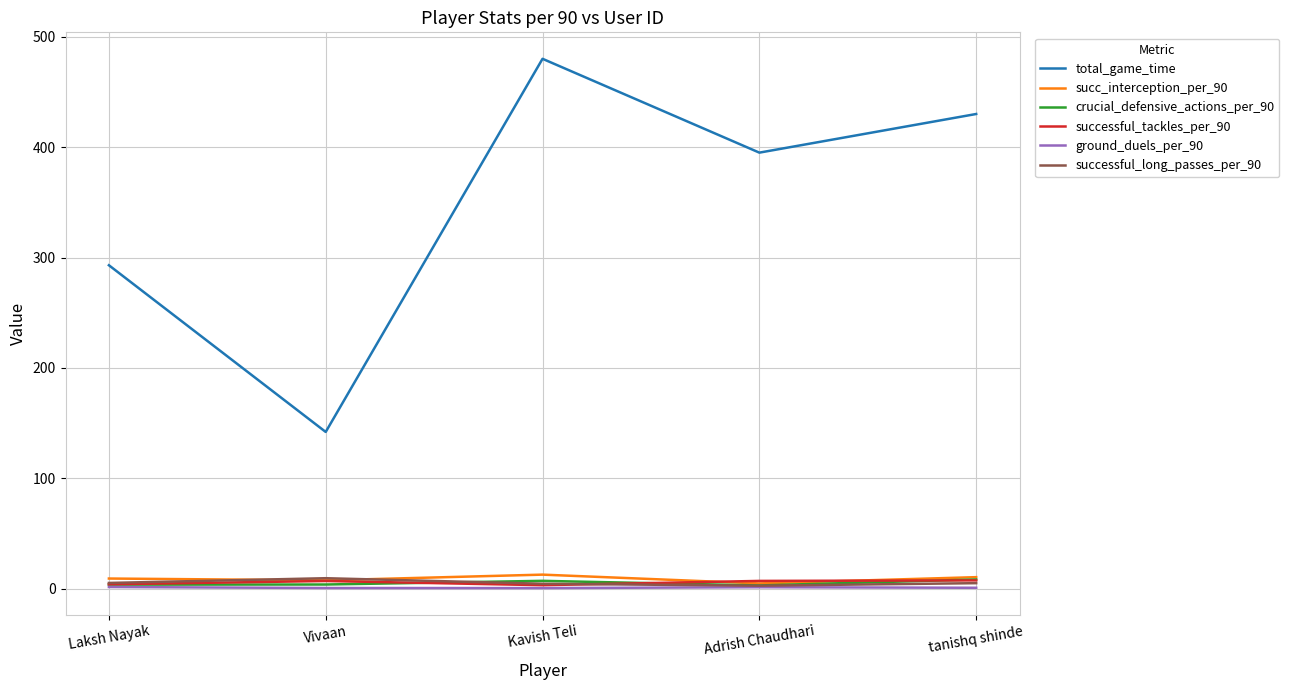

The total_game_time series shows 395.0 at Adrish Chaudhari. True or false?

True